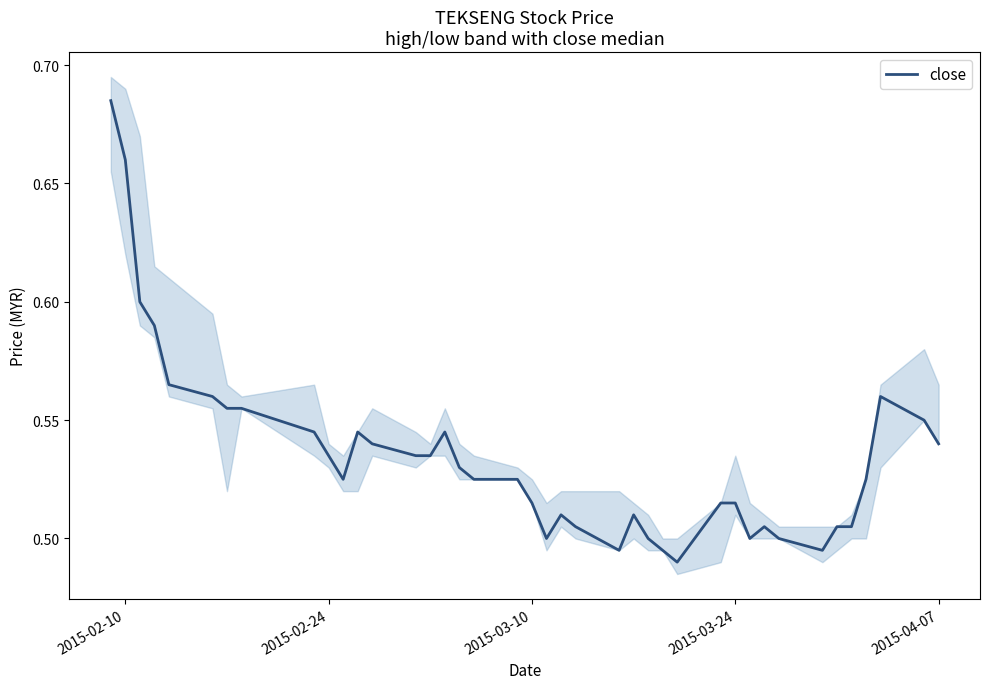

What is the greatest value displayed?

0.7